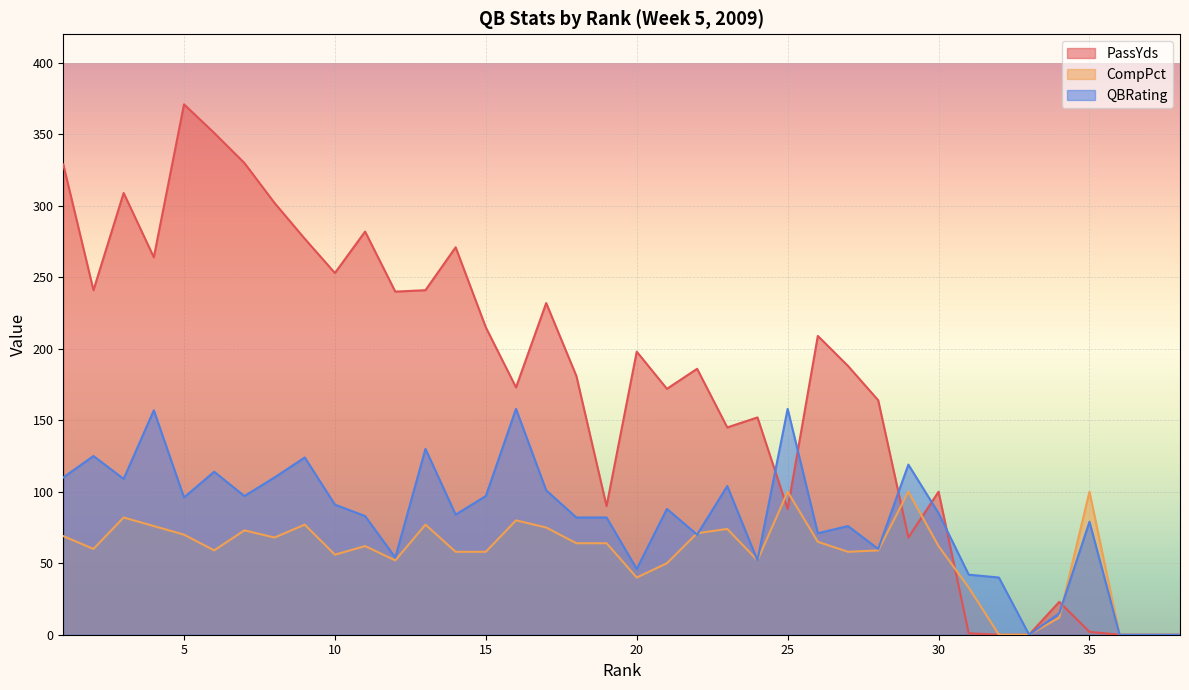

At which label is QBRating closest to 79?

35